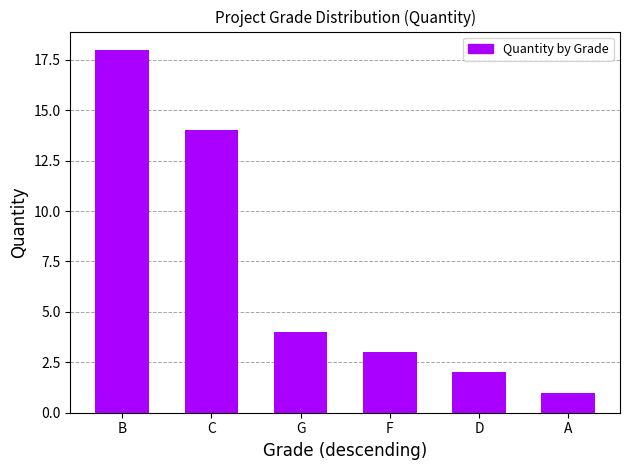

Reading left to right, transcribe all the data shown in this chart.

18	14	4	3	2	1